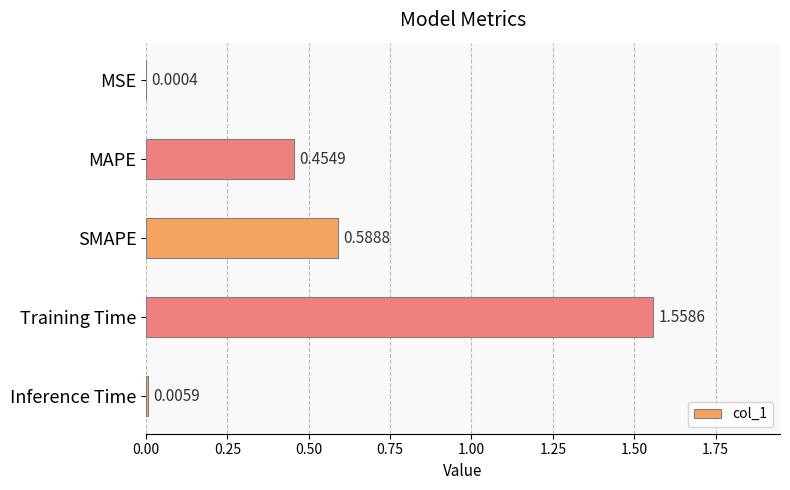

What is the change in value from MAPE to SMAPE?

+0.1